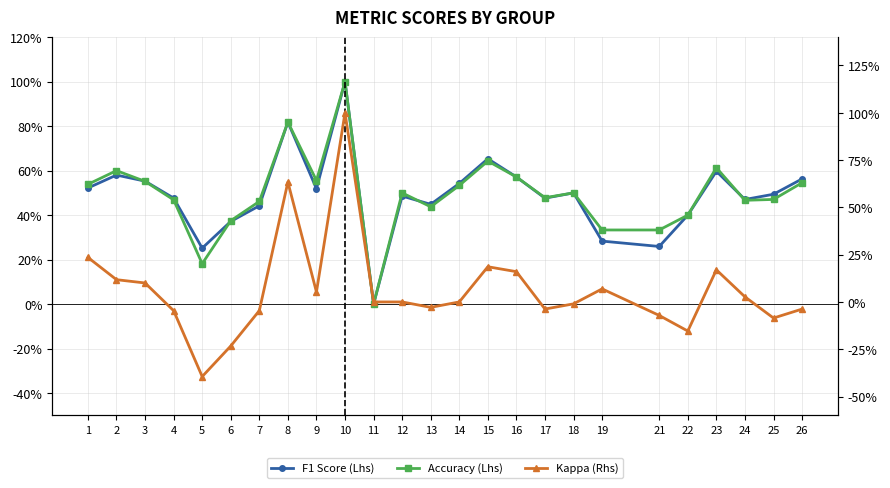

Is it true that F1 Score (Lhs) equals 0.4 at 2?

False